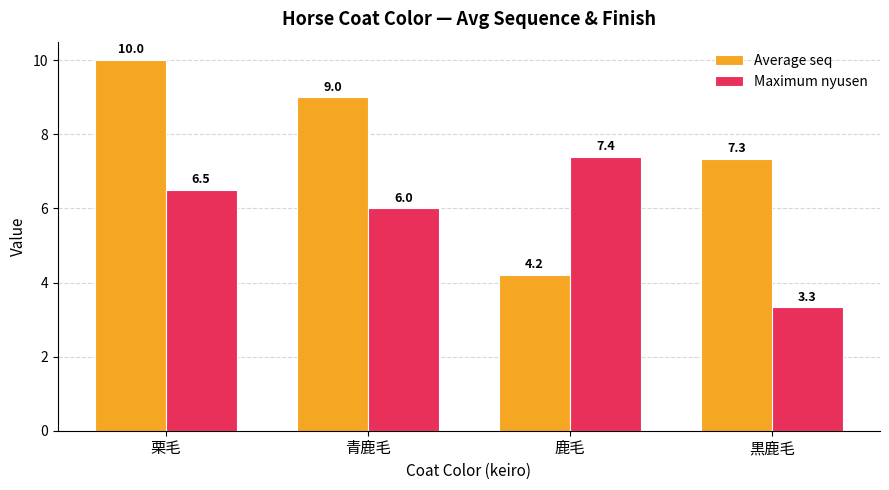

How many groups of bars are there?

4